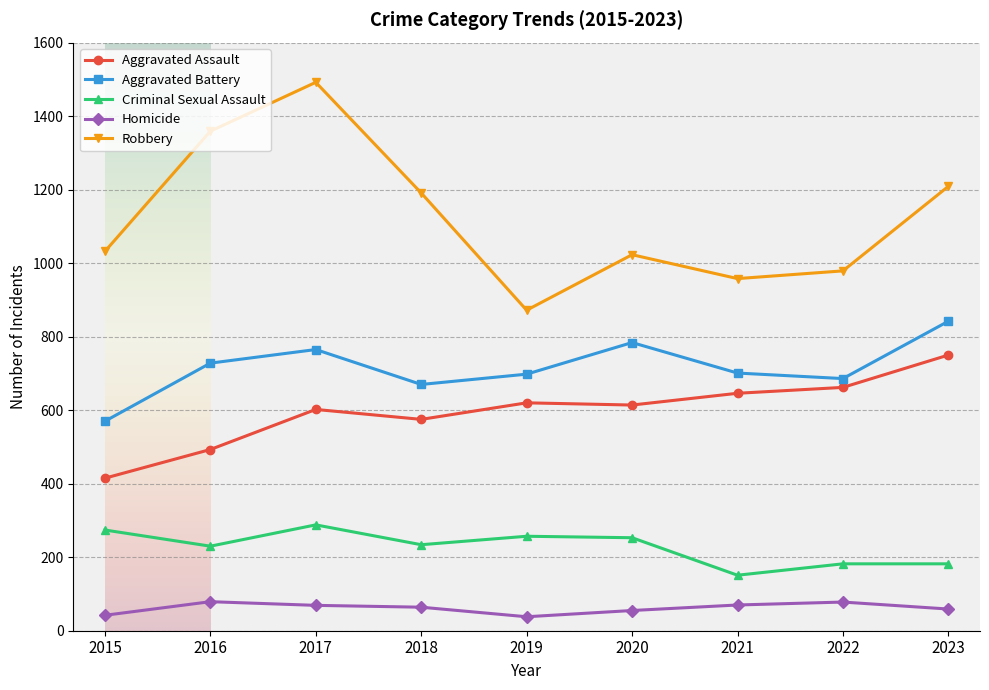

Which series changed the most between 2015 and 2016?

Robbery